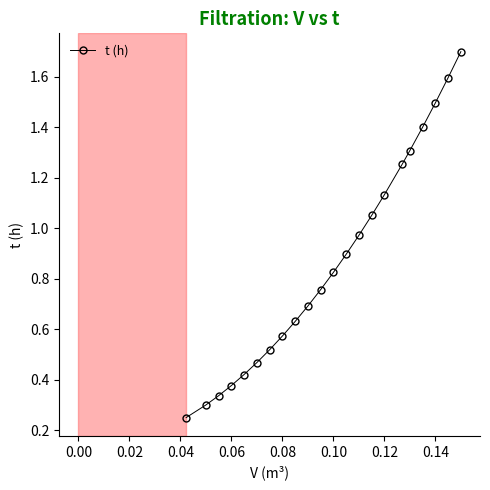

What is the average value?

0.9